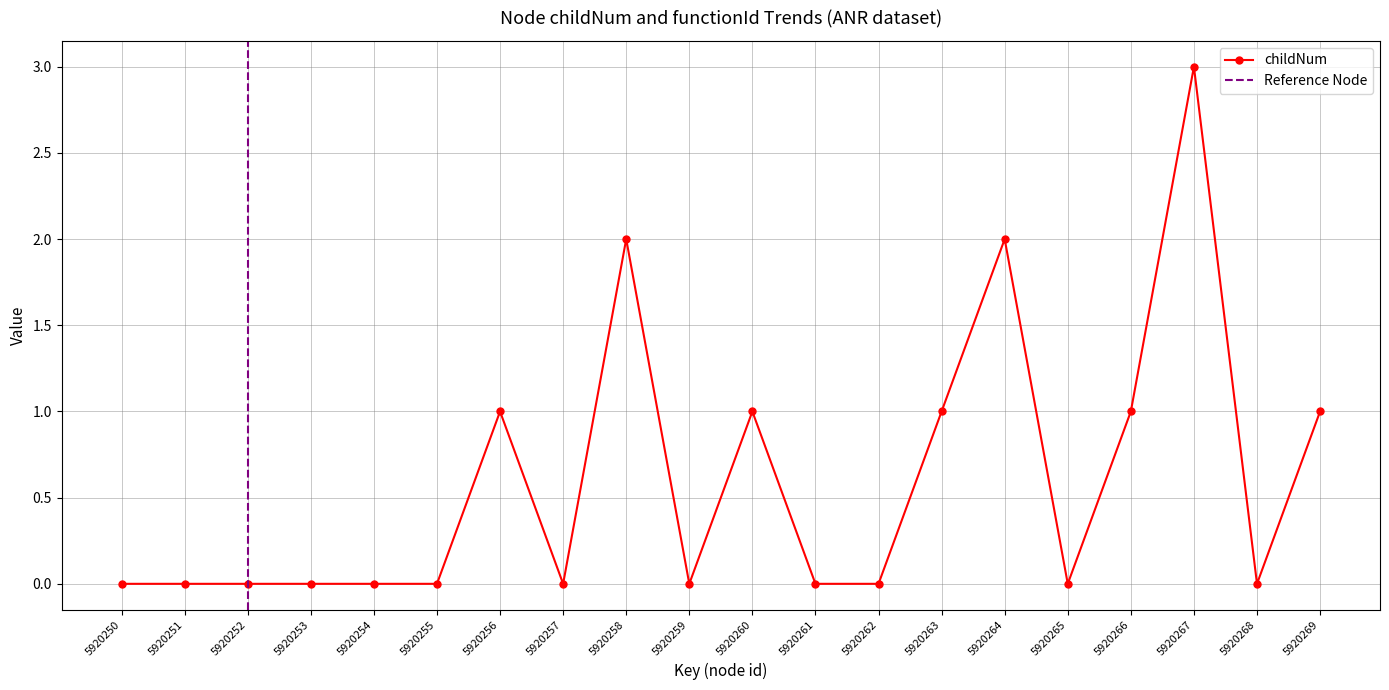

How many positive values are there?

8